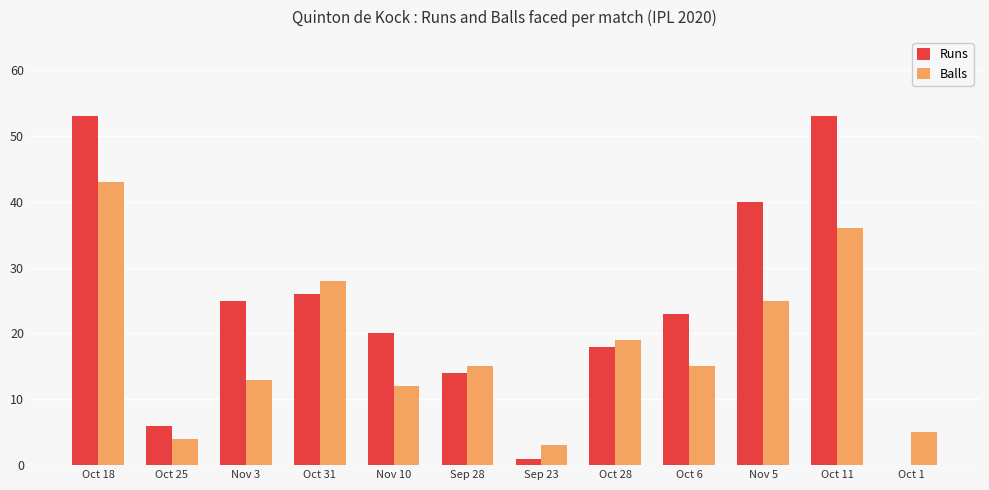

True or false: Balls has a value of 18 at Oct 31.

False